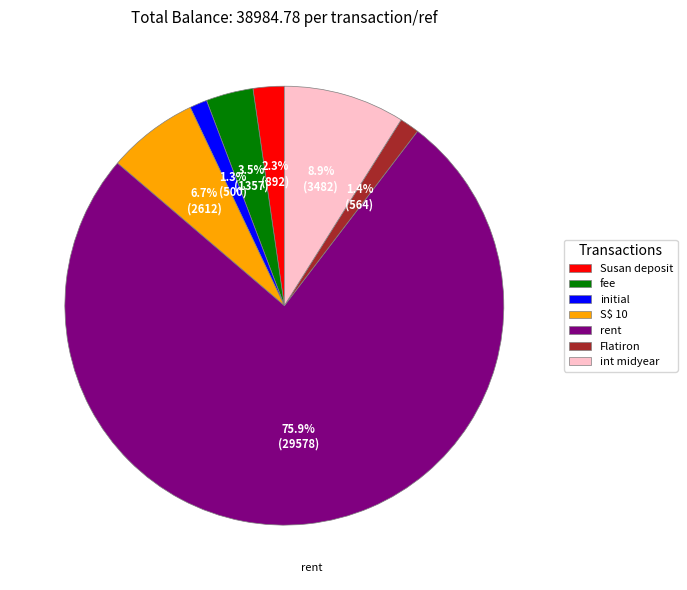

Is there any slice that represents more than half of the pie?

Yes